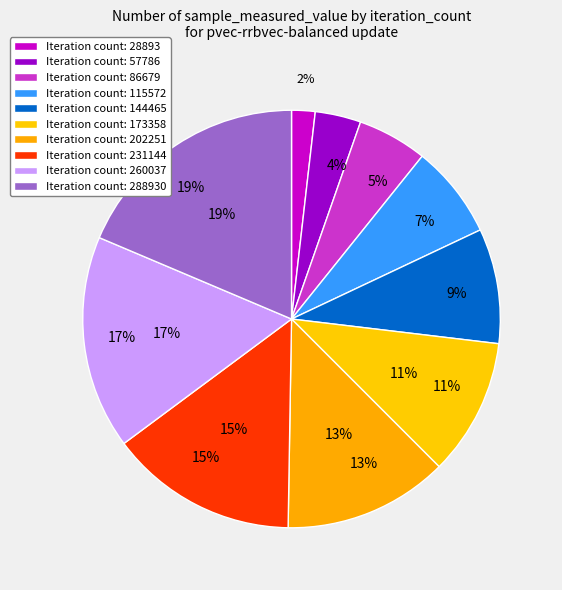

Is there a majority slice in this chart?

No